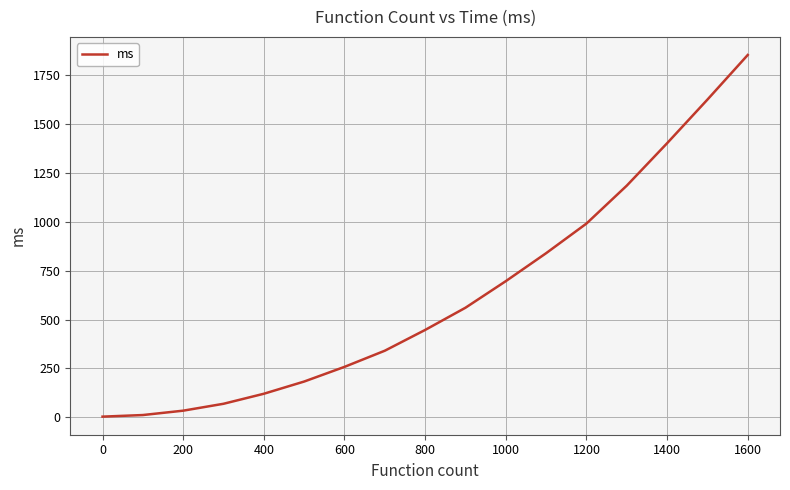

What is the difference between the maximum and minimum values?

1849.6